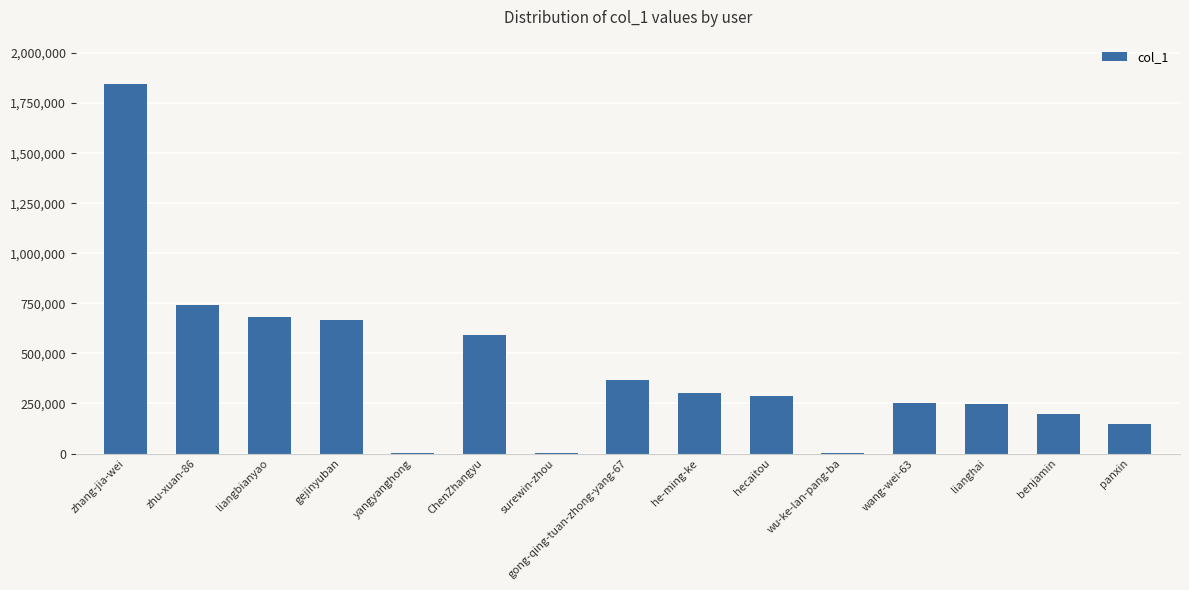

What is the change in value from liangbianyao to wang-wei-63?

-429590